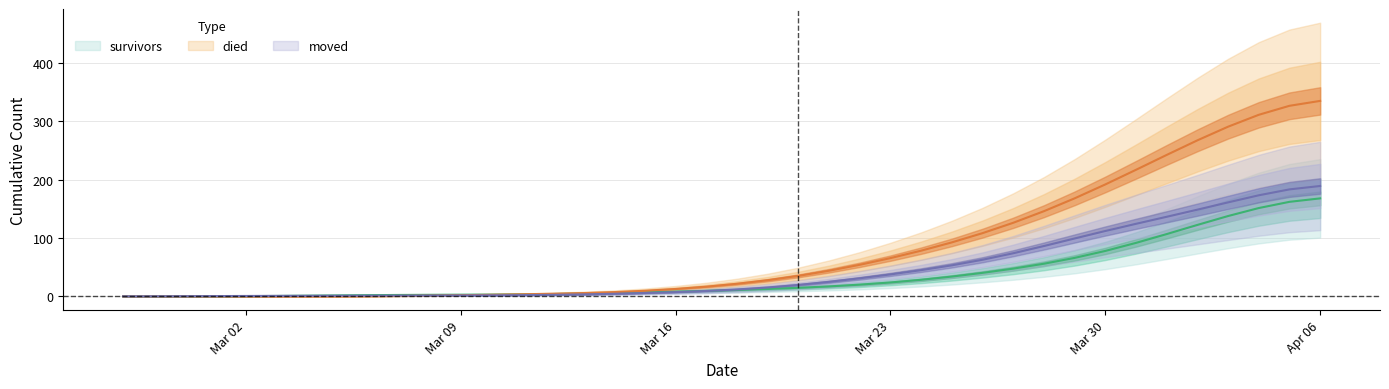

Where does the moved series first go above 11?

2020-03-18